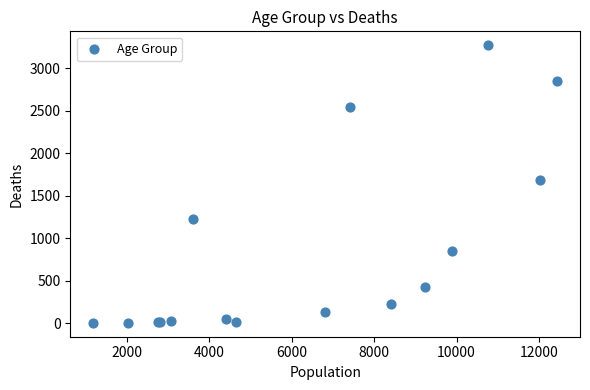

What Y value in the scatter plot is closest to 1638?

1690